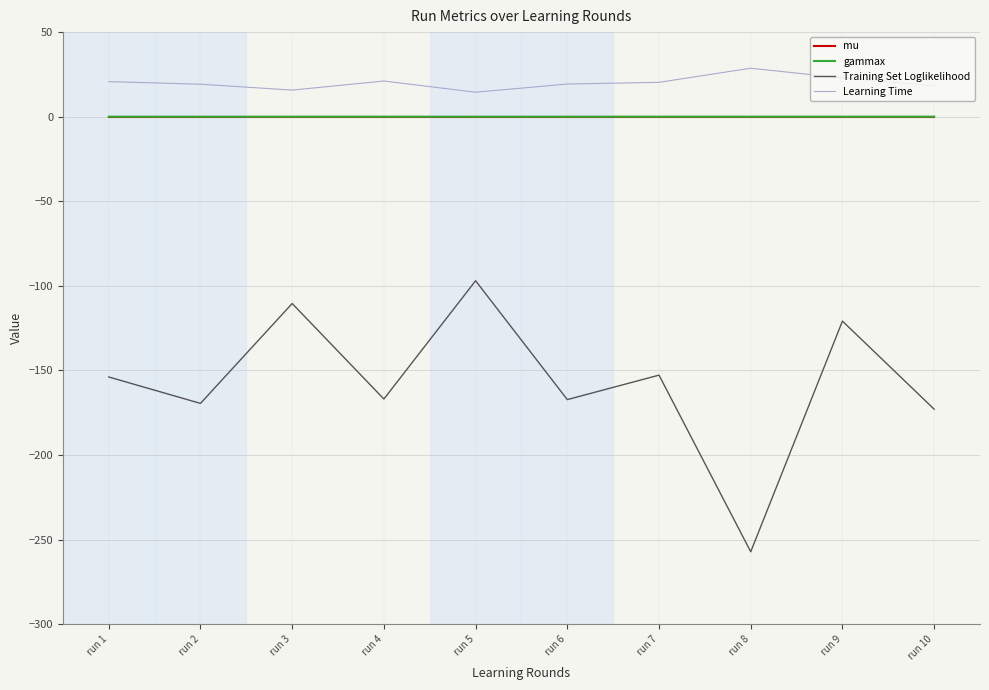

What is the maximum value shown in the chart?

28.6